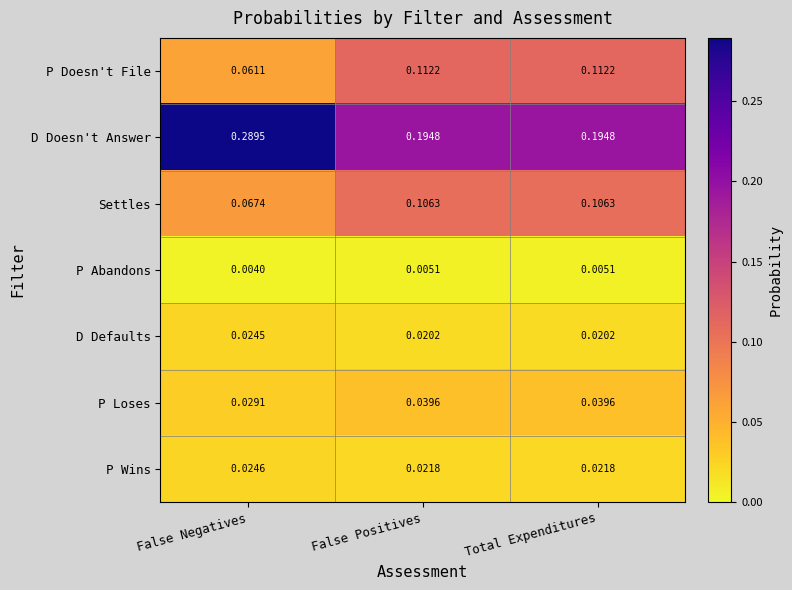

Which series has the largest total across all categories?

D Doesn't Answer